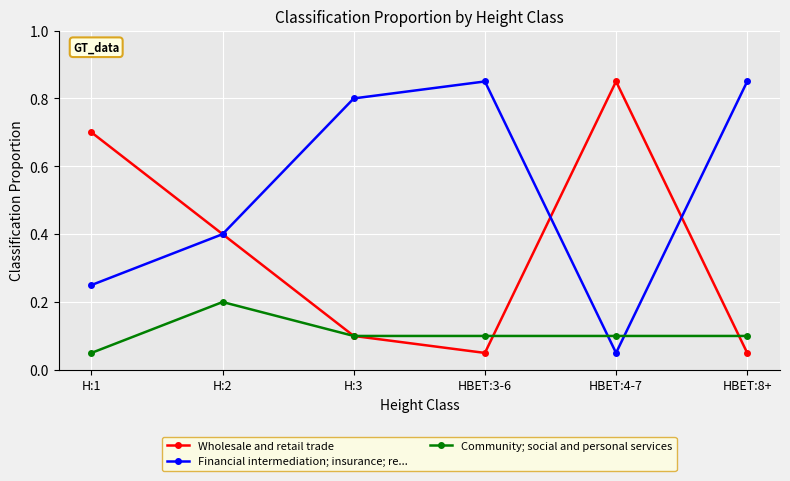

At which label does Financial intermediation; insurance; re... reach its minimum?

HBET:4-7